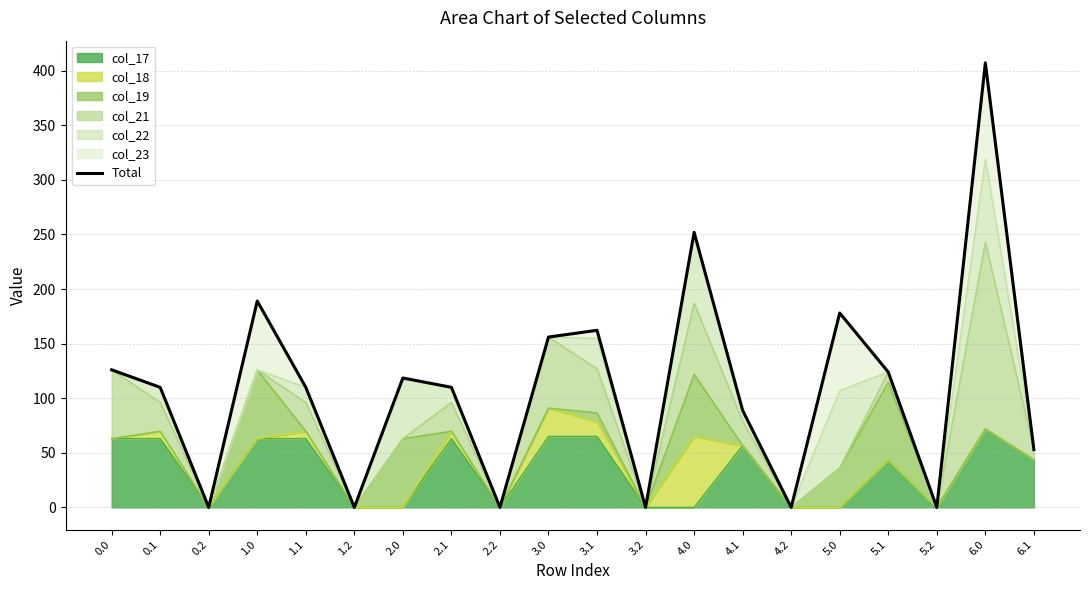

How many data points does each series have?

20